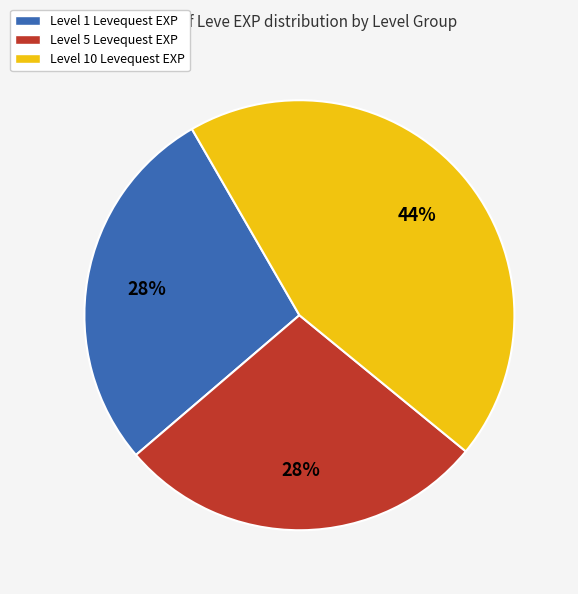

How many segments does this pie chart have?

3